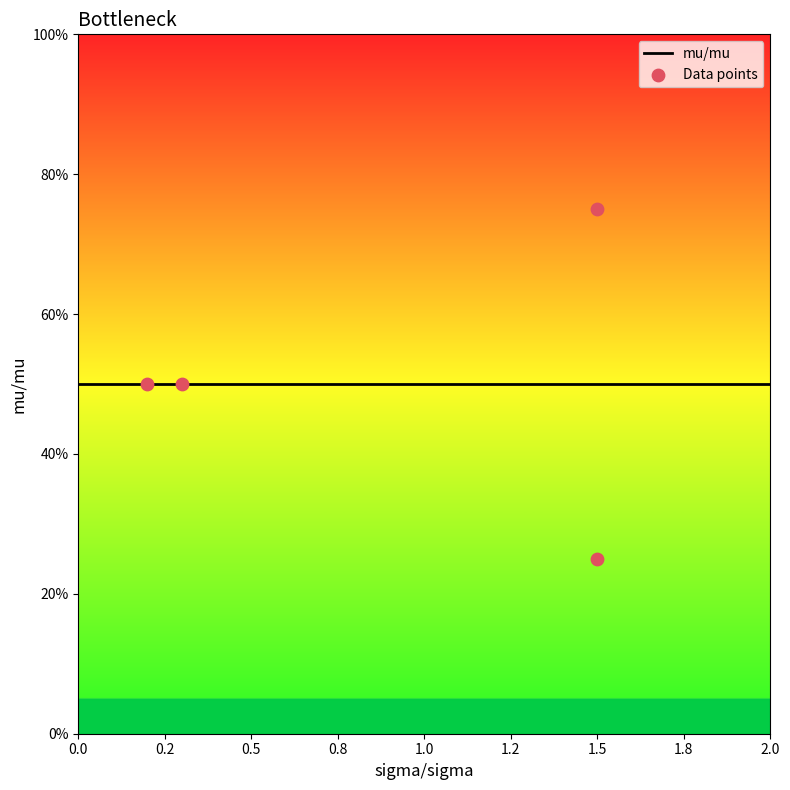

What is the change in value from 1.5 to 0.3?

-0.2